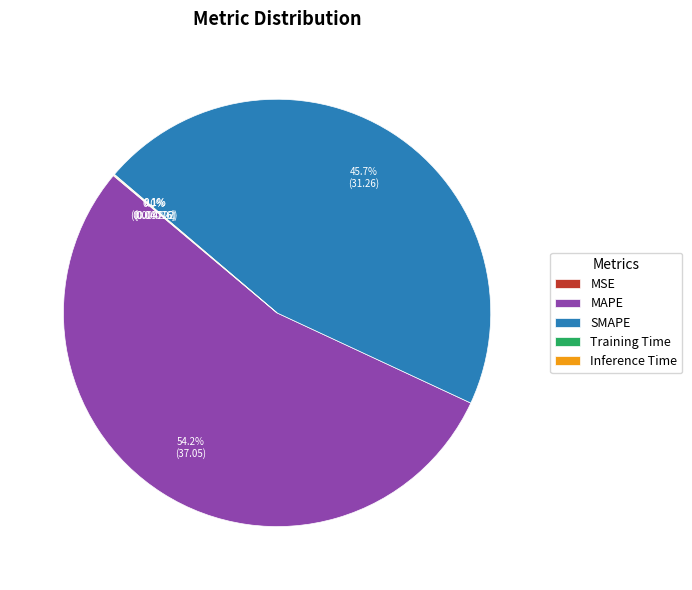

Do MAPE and SMAPE together represent more than half of the pie?

Yes